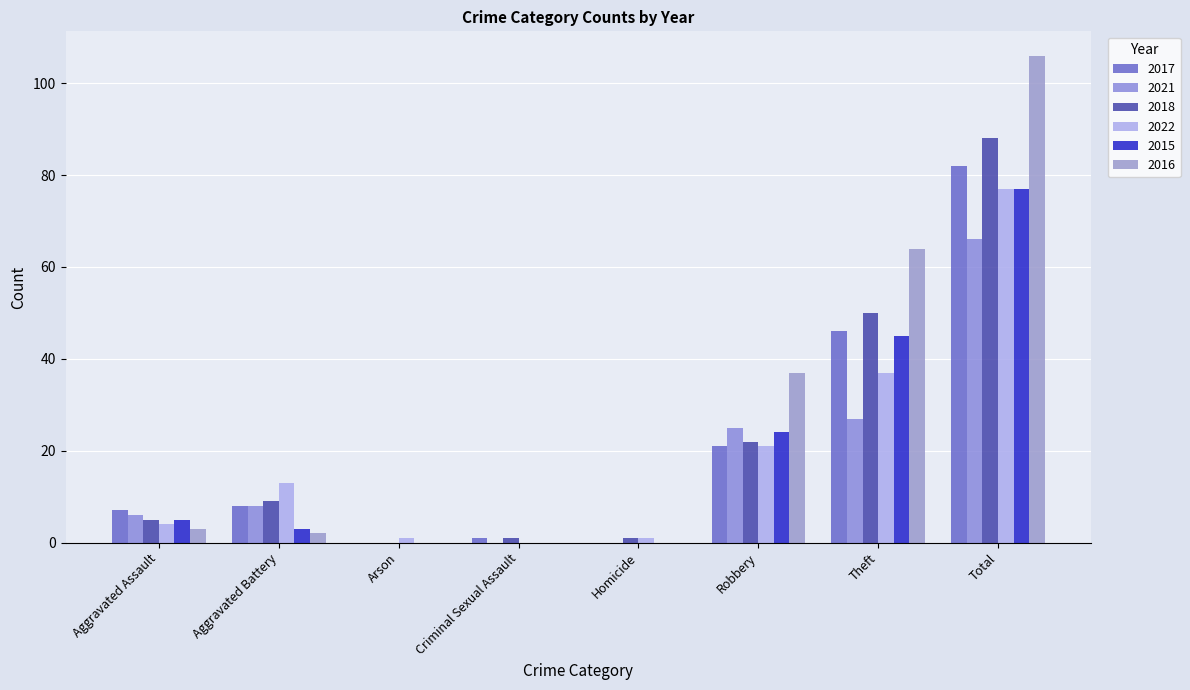

Does the chart contain stacked bars?

No